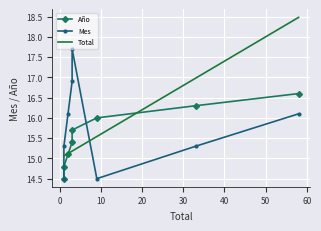

What is the difference between the highest and lowest values at 10?

1.0